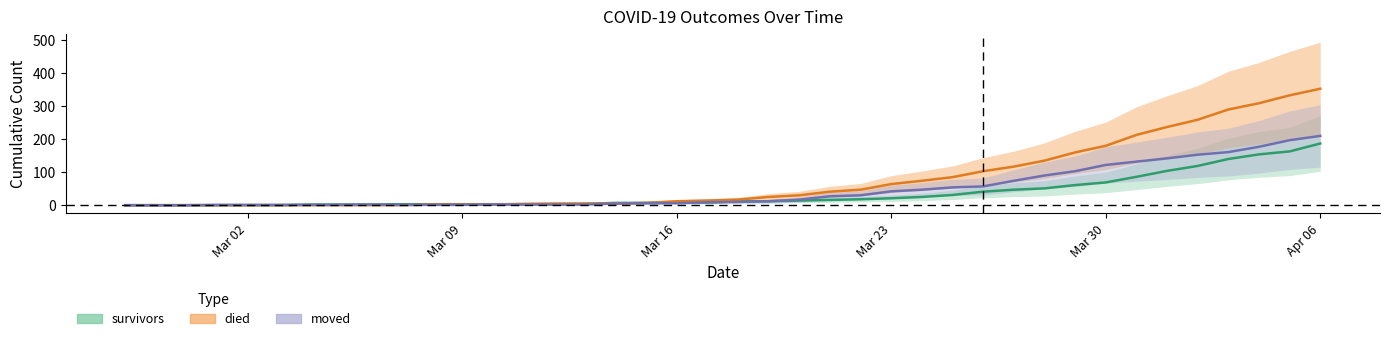

What is the spread (max minus min) of values at 2020-03-22?

29